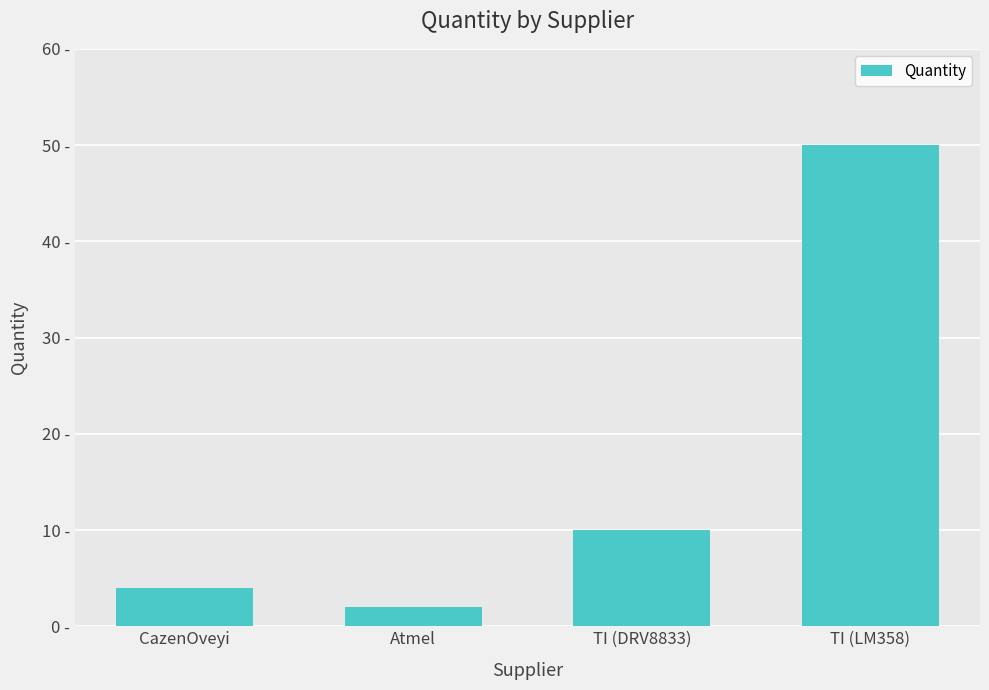

What is the smallest value displayed?

2